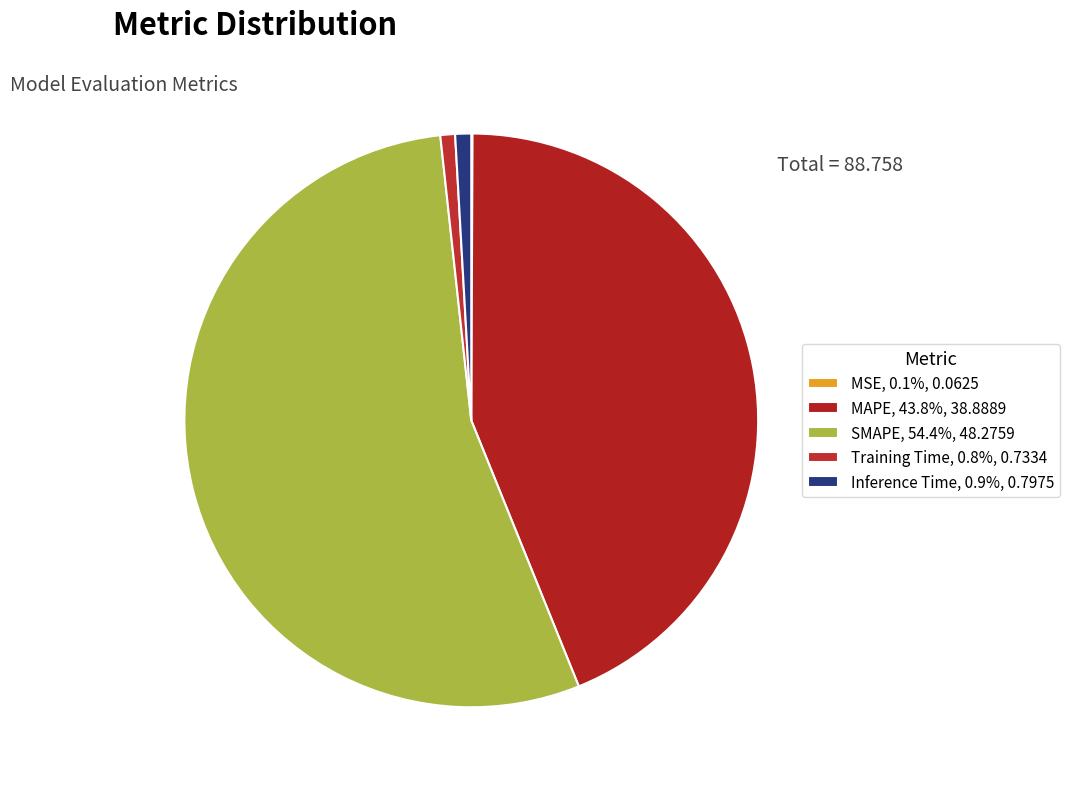

How many segments does this pie chart have?

5